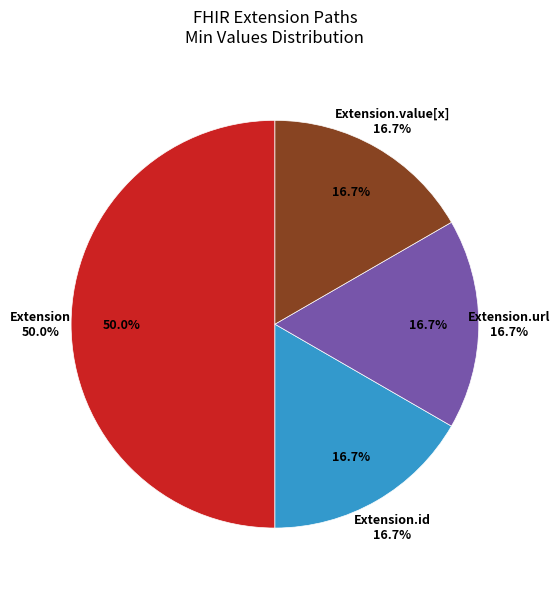

Is Extension the majority of the pie?

No